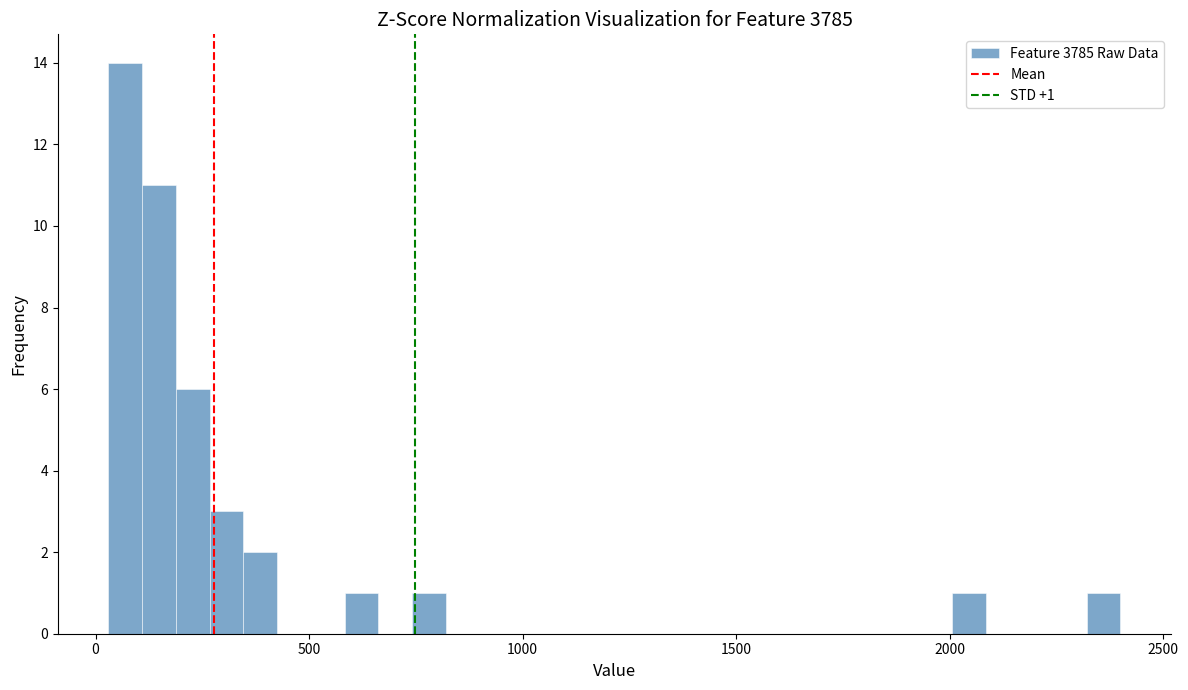

Read against the x-axis, roughly where is the centre of the tallest bar?

50